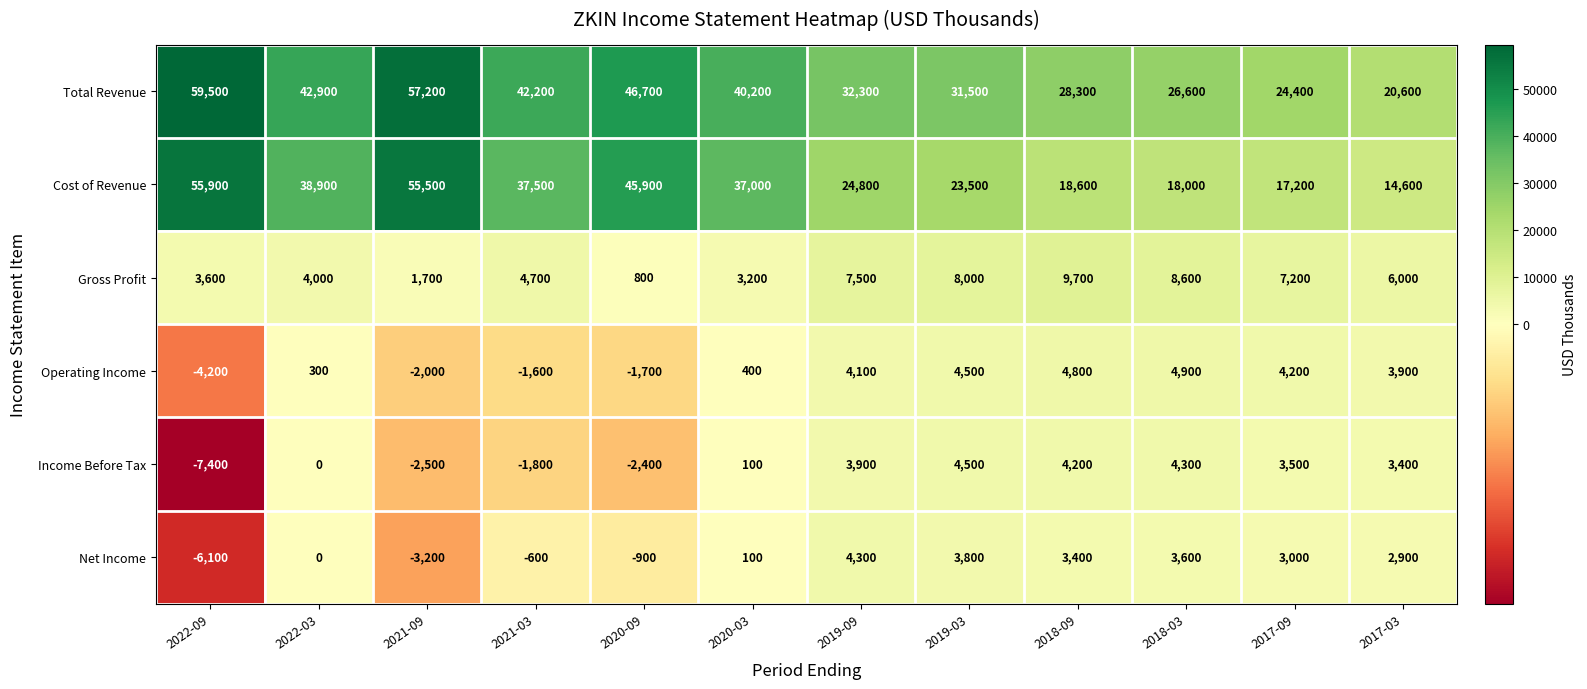

How many series are shown in this chart?

6